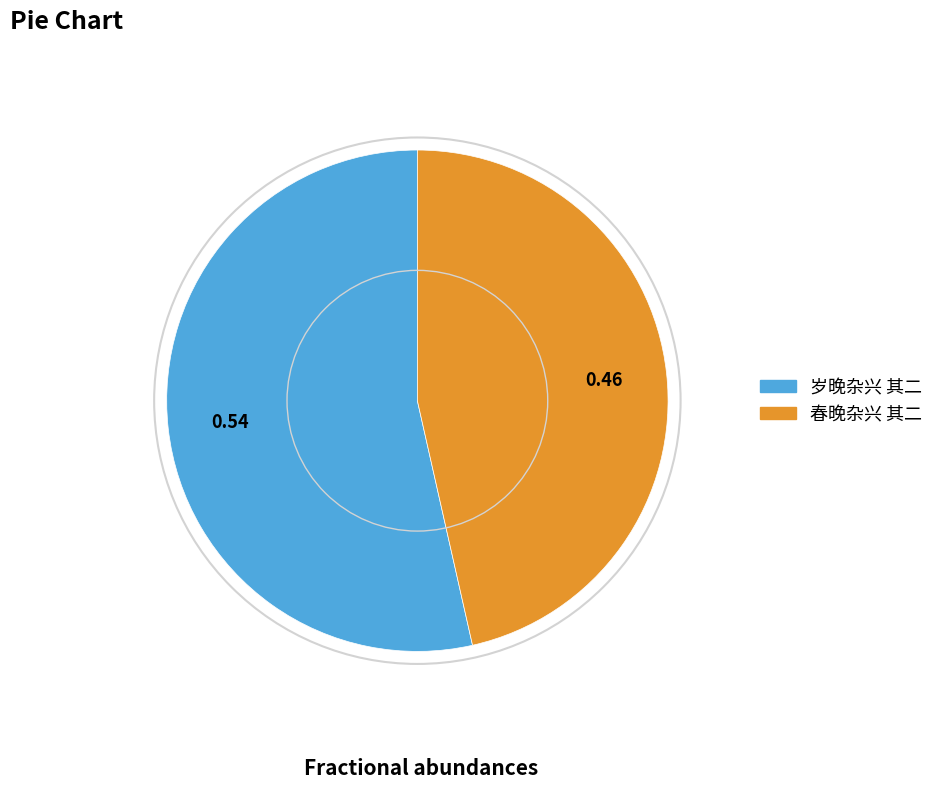

Which has a higher value, 春晚杂兴 其二 or 岁晚杂兴 其二?

岁晚杂兴 其二